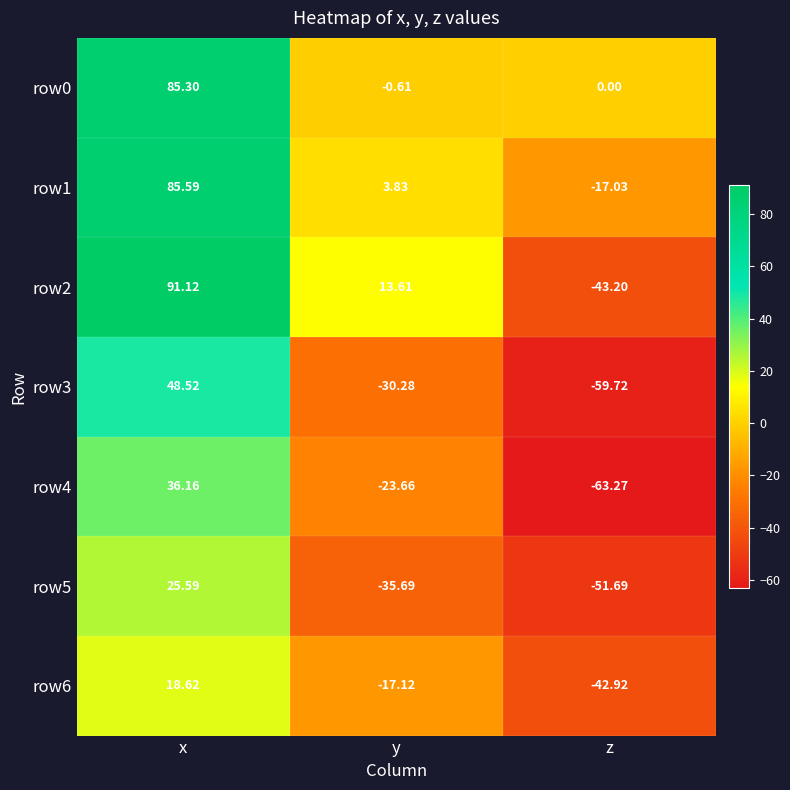

Which category has the lowest value in the row6 series?

z